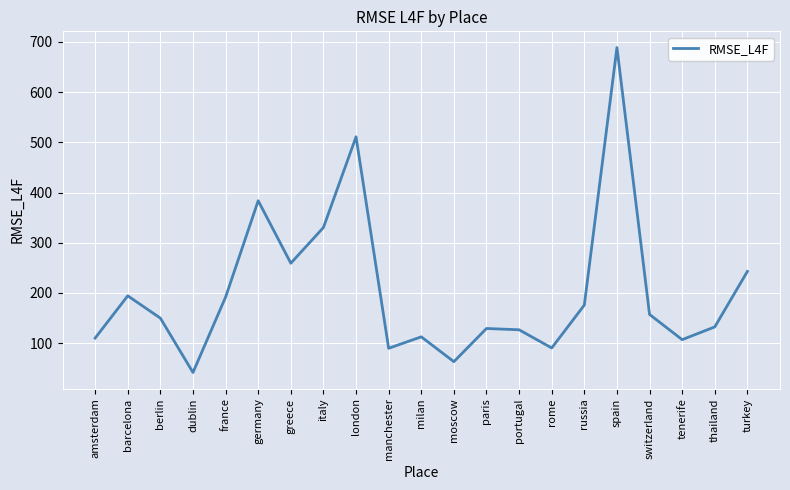

What is the average value?

204.1